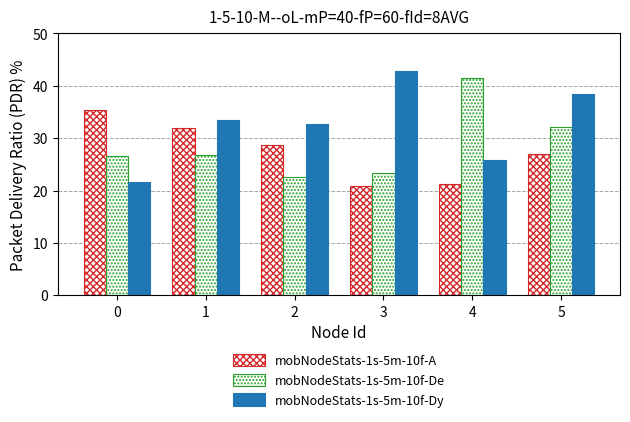

Reading right to left, list all the values displayed in this chart.

mobNodeStats-1s-5m-10f-A: 5=27.0	4=21.3	3=20.8	2=28.7	1=31.9	0=35.4
mobNodeStats-1s-5m-10f-De: 5=32.2	4=41.5	3=23.3	2=22.6	1=26.9	0=26.6
mobNodeStats-1s-5m-10f-Dy: 5=38.4	4=25.8	3=42.8	2=32.6	1=33.5	0=21.7